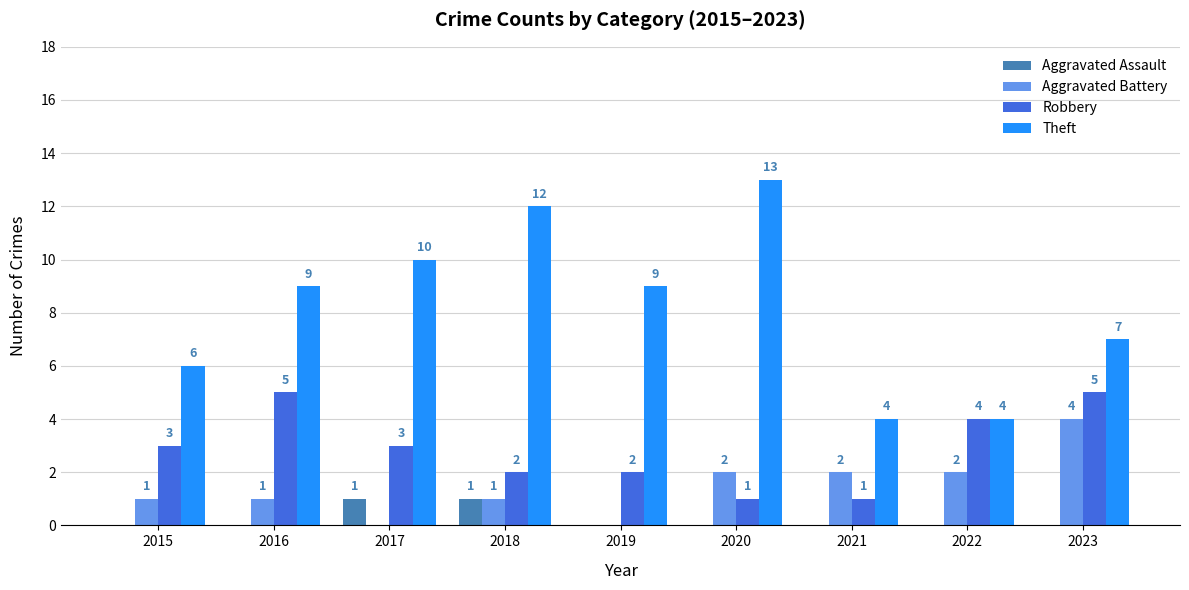

Which category has the highest value in the Aggravated Battery series?

2023